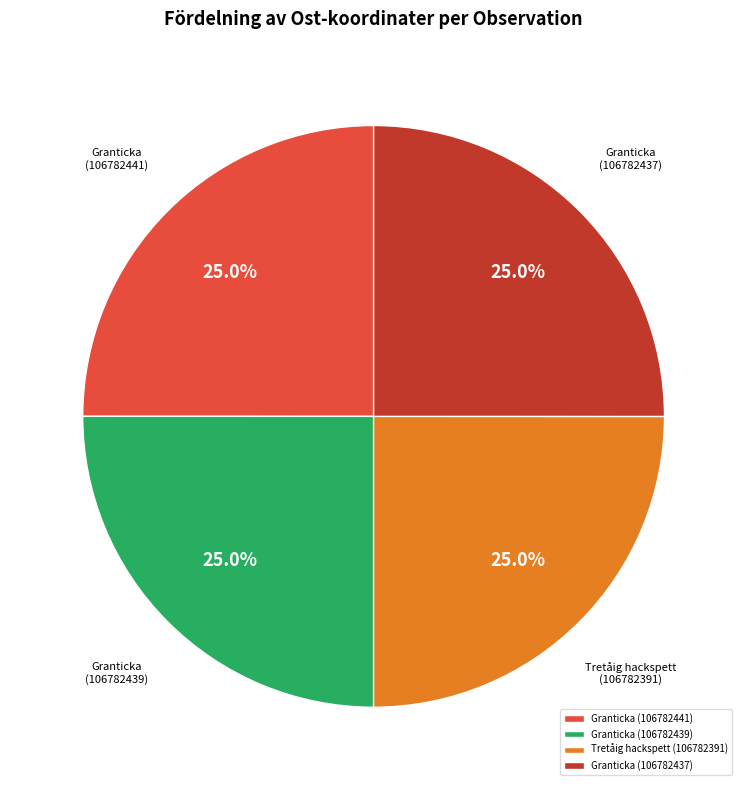

What portion of the pie excludes Granticka (106782439)?

75.0%